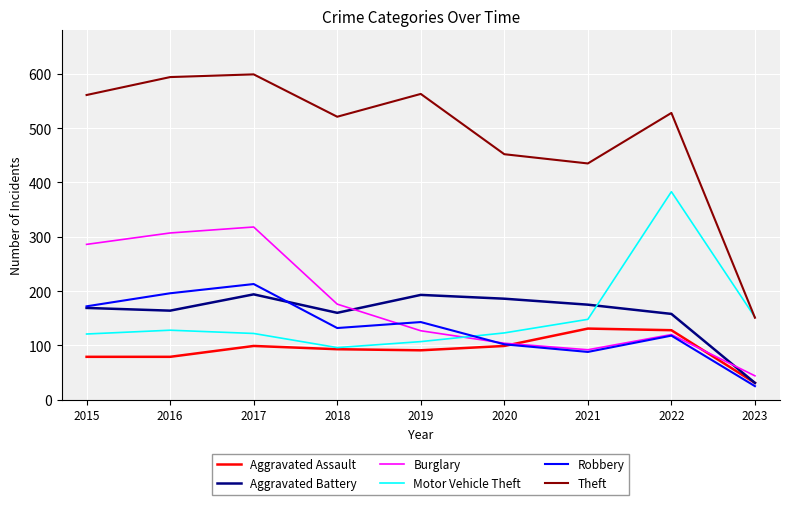

At which label is Robbery closest to 119?

2022